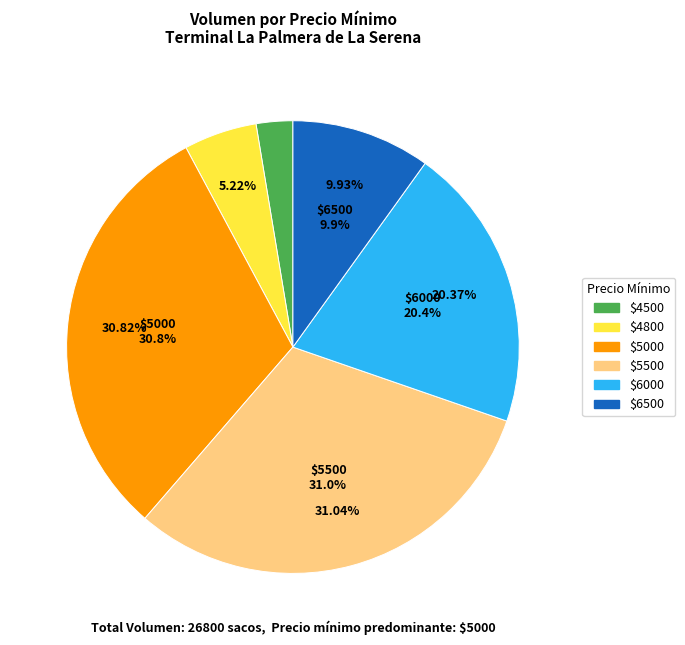

Is 32 the majority of the pie?

No